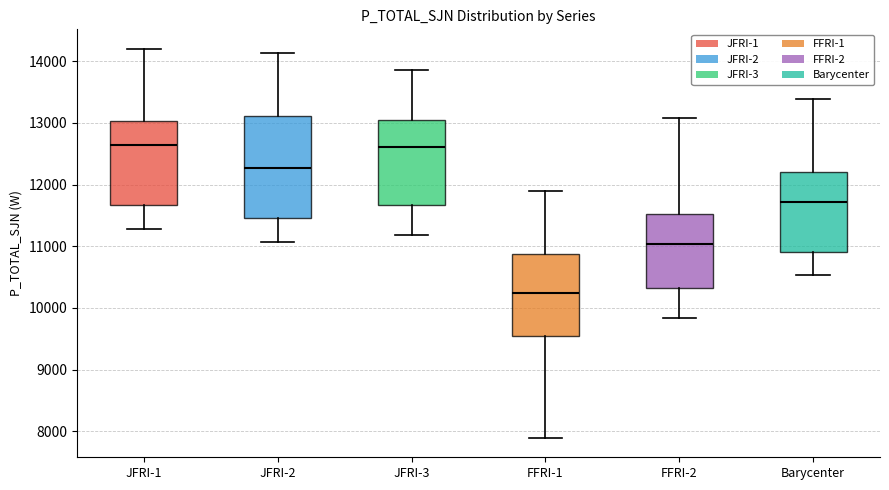

Reading left to right, transcribe this box plot: for each box, give where its median line is, the range the box spans, and where its two whiskers end, as read against the y-axis. The values are not printed on the chart, so give them approximately, as read against the axis.

JFRI-1: median 12600, box 11700 to 13000, whiskers 11300 to 14200
JFRI-2: median 12300, box 11500 to 13100, whiskers 11100 to 14100
JFRI-3: median 12600, box 11700 to 13000, whiskers 11200 to 13900
FFRI-1: median 10200, box 9500 to 10900, whiskers 7900 to 11900
FFRI-2: median 11000, box 10300 to 11500, whiskers 9800 to 13100
Barycenter: median 11700, box 10900 to 12200, whiskers 10500 to 13400